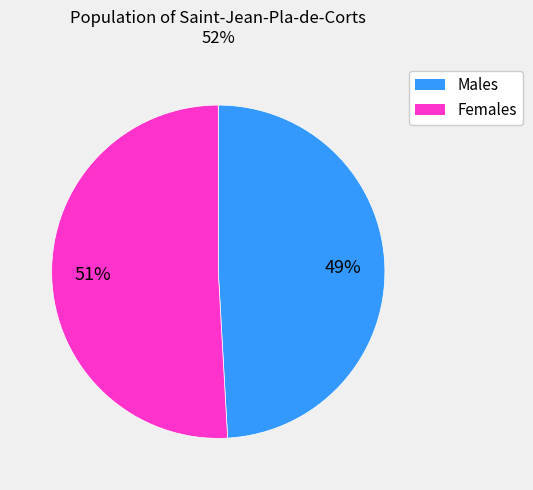

Does any single category account for the majority?

Yes